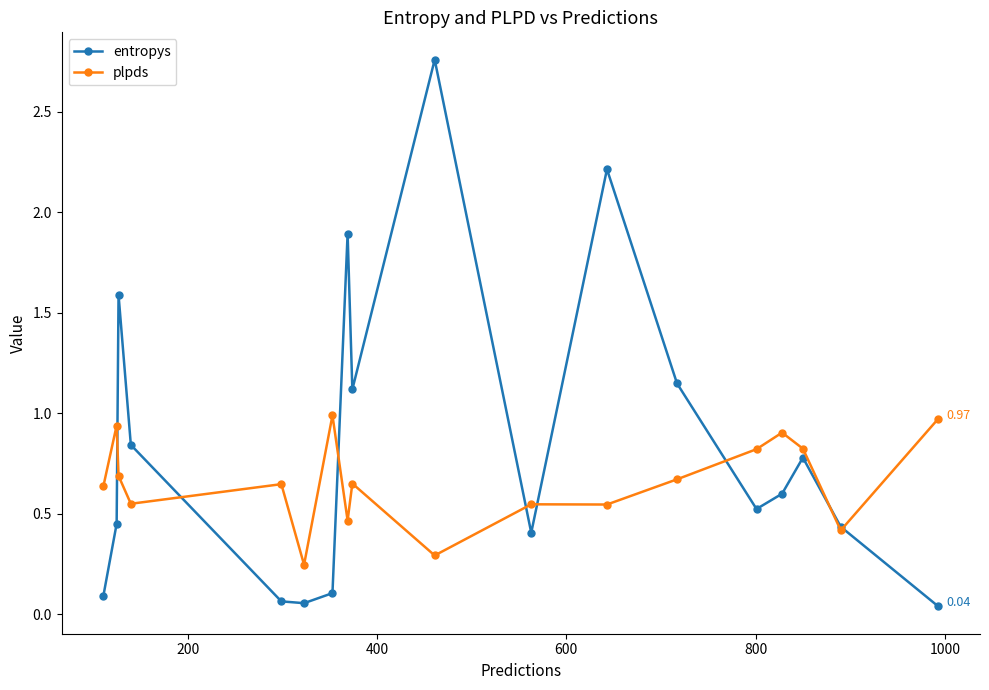

True or false: entropys has more than 2 interior local peaks.

True